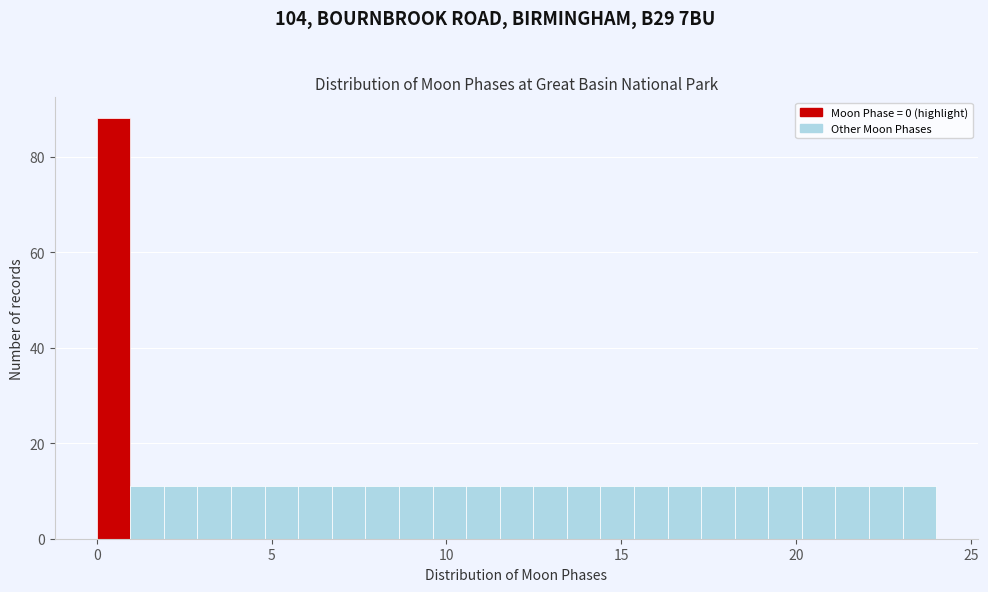

Around what value on the x-axis is the tallest bar? Give the approximate position of its centre, as read against the axis.

0.5